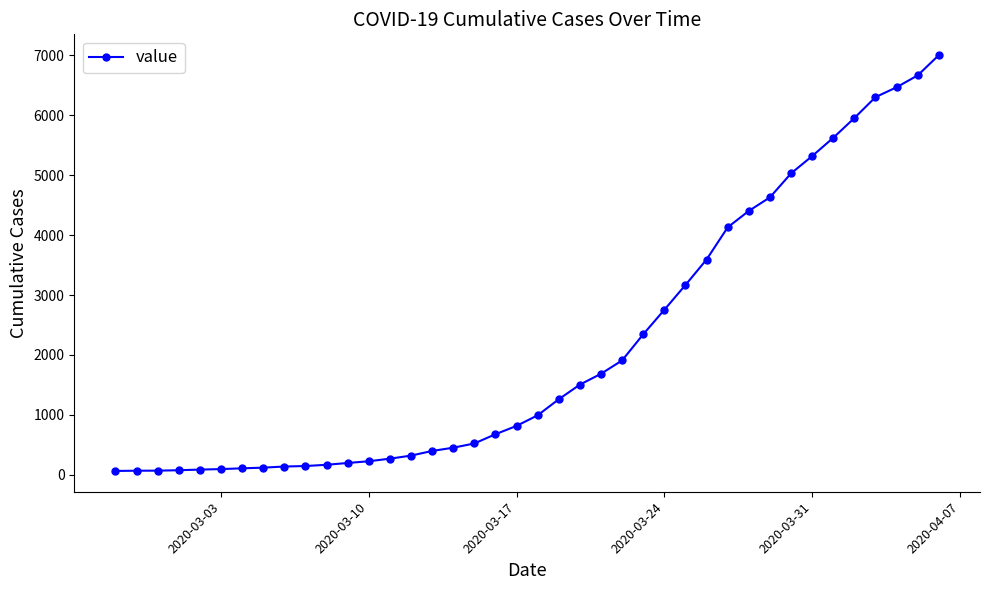

How many lines are shown in the chart?

1